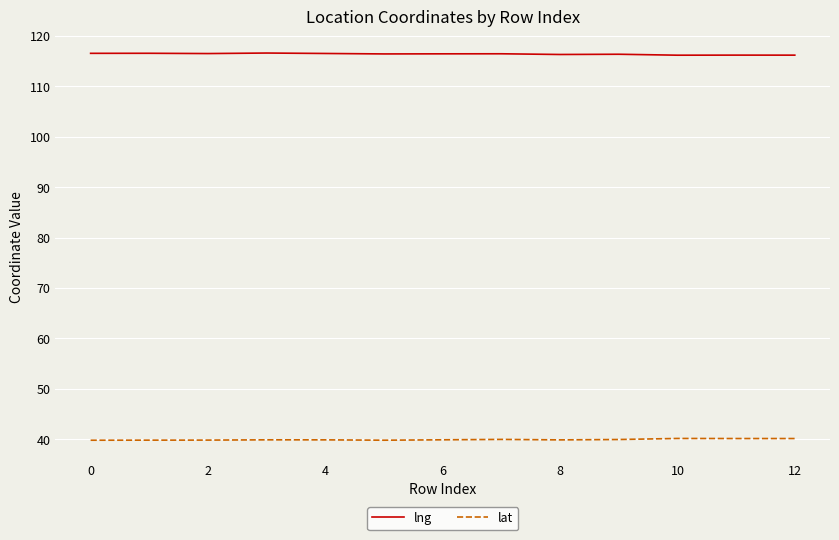

What is the sum of all lat values?

519.0